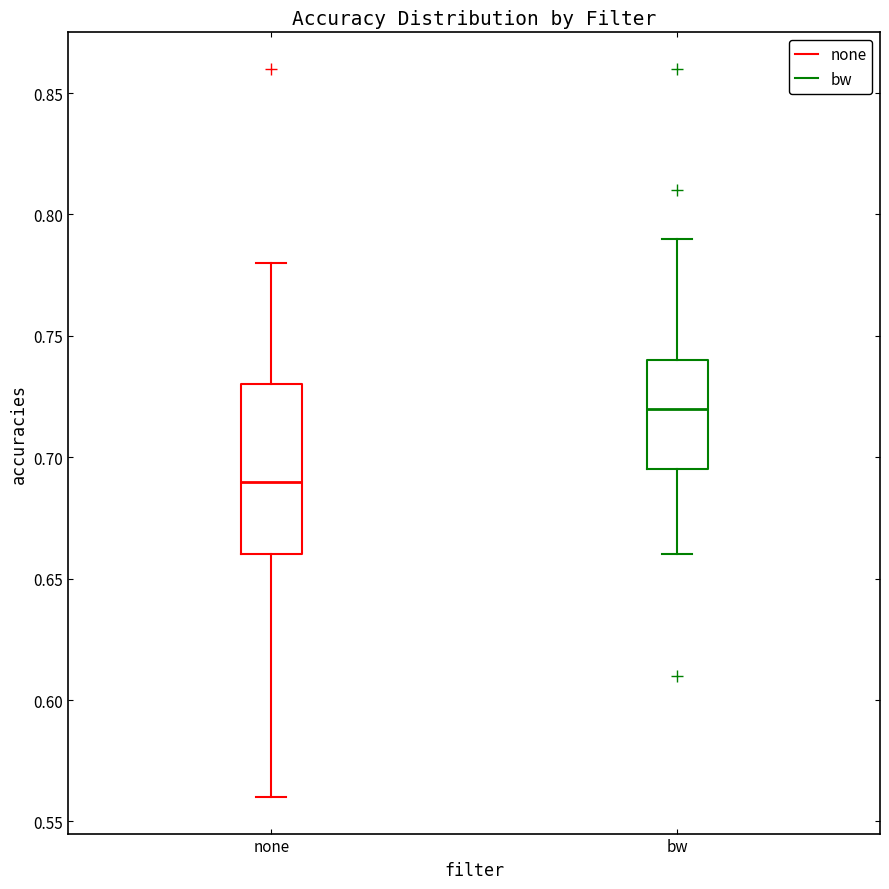

Where is the lower edge of the box for bw on the y-axis? The values are not printed on the chart, so give them approximately, as read against the axis.

0.695